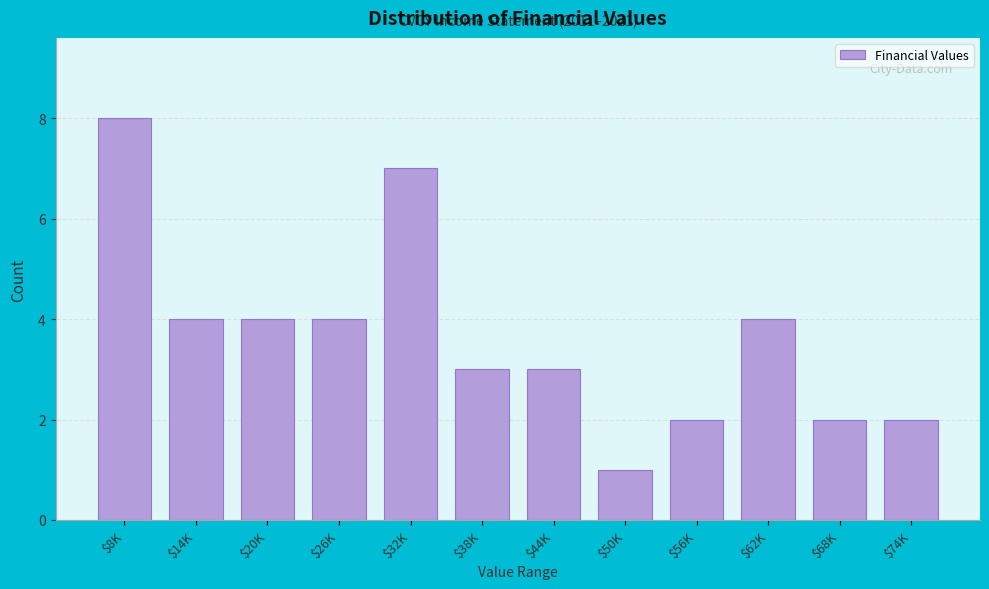

Reading left to right, transcribe all the data shown in this chart.

8	4	4	4	7	3	3	1	2	4	2	2